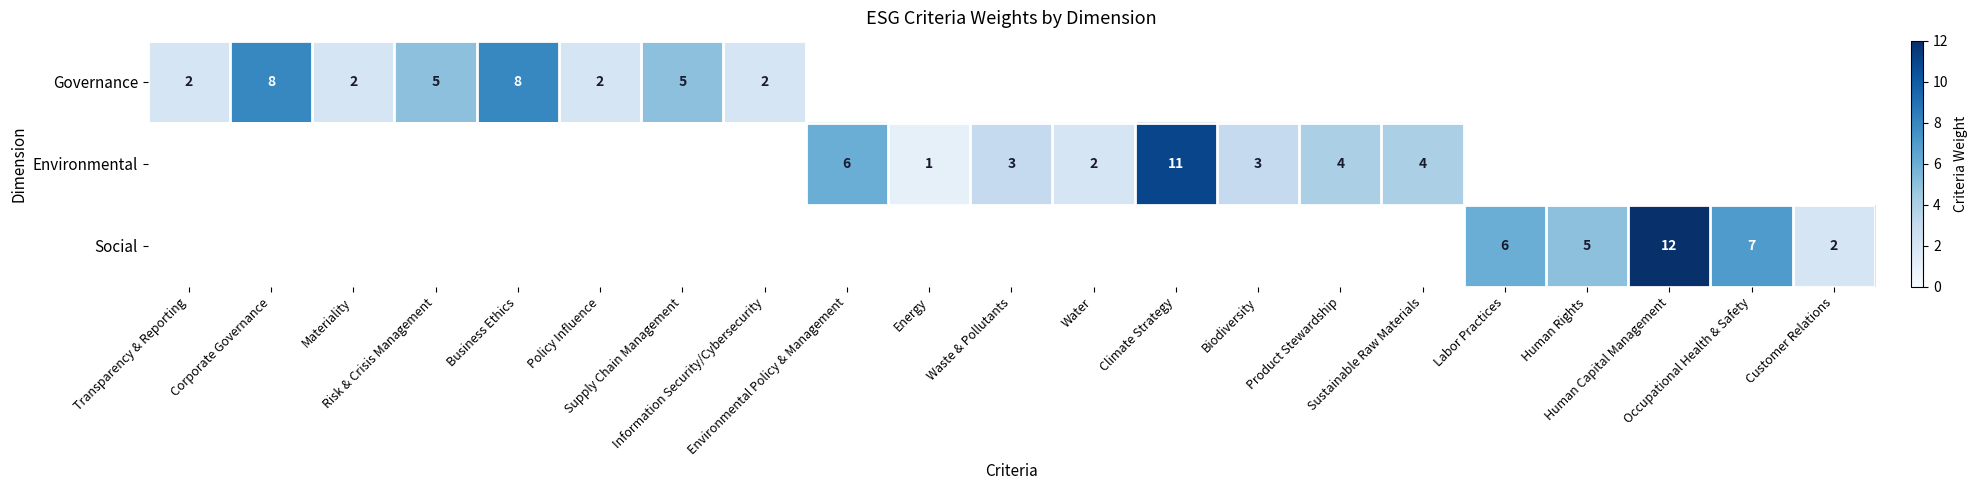

Is the value of Environmental at Supply Chain Management greater than the value of Social at Corporate Governance?

No